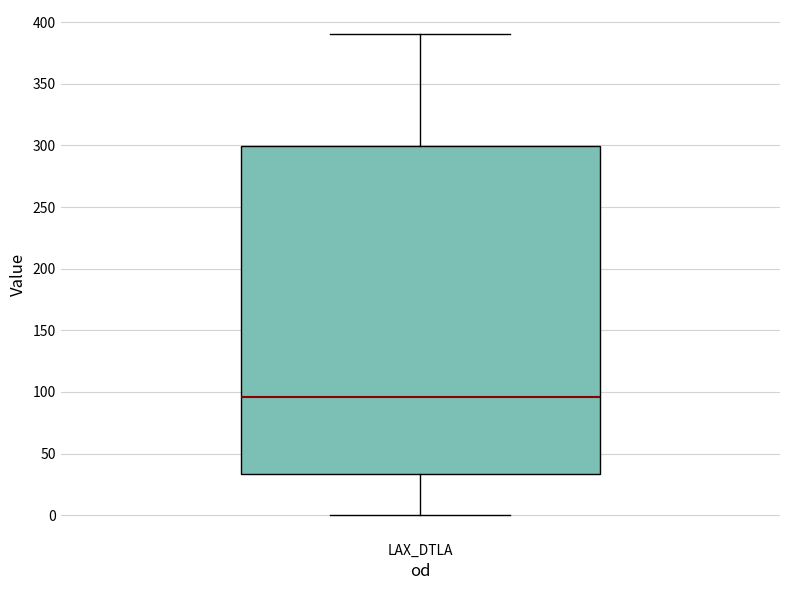

Where does the upper whisker of the box for LAX_DTLA end on the y-axis? The values are not printed on the chart, so give them approximately, as read against the axis.

390